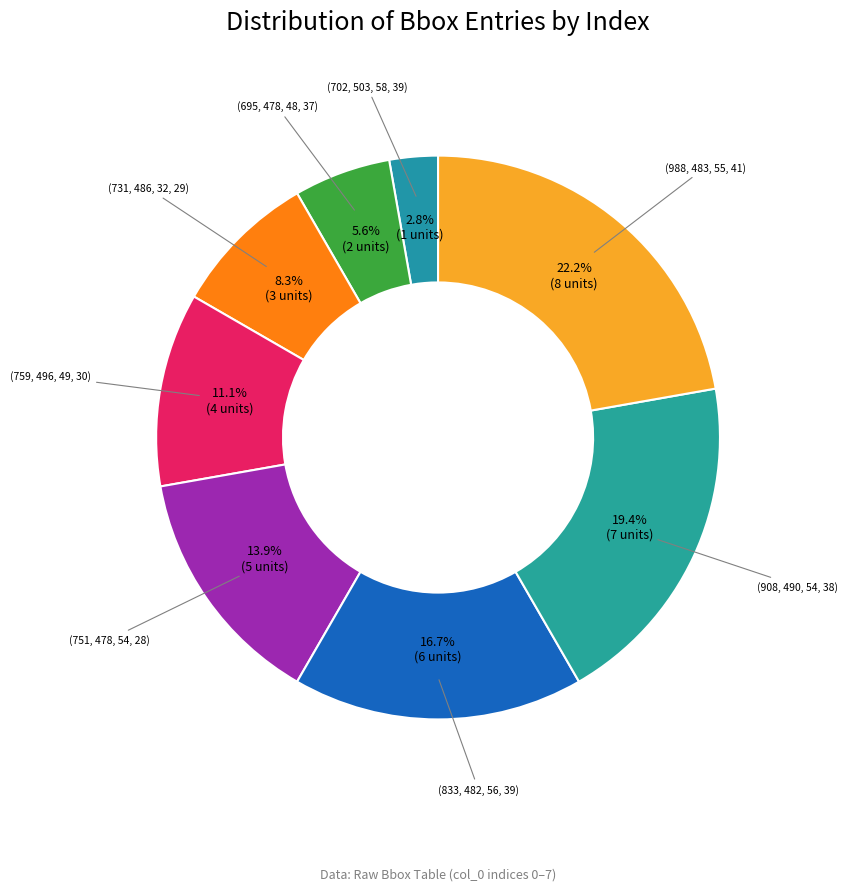

To the nearest percent, what is the difference between the largest and smallest slice percentages?

19%